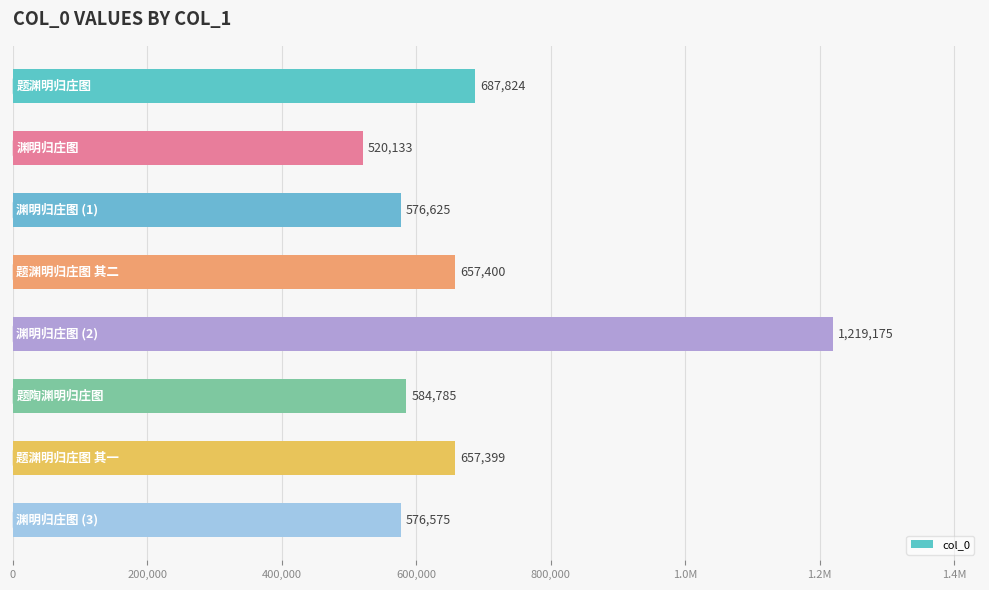

Are the bars horizontal?

Yes